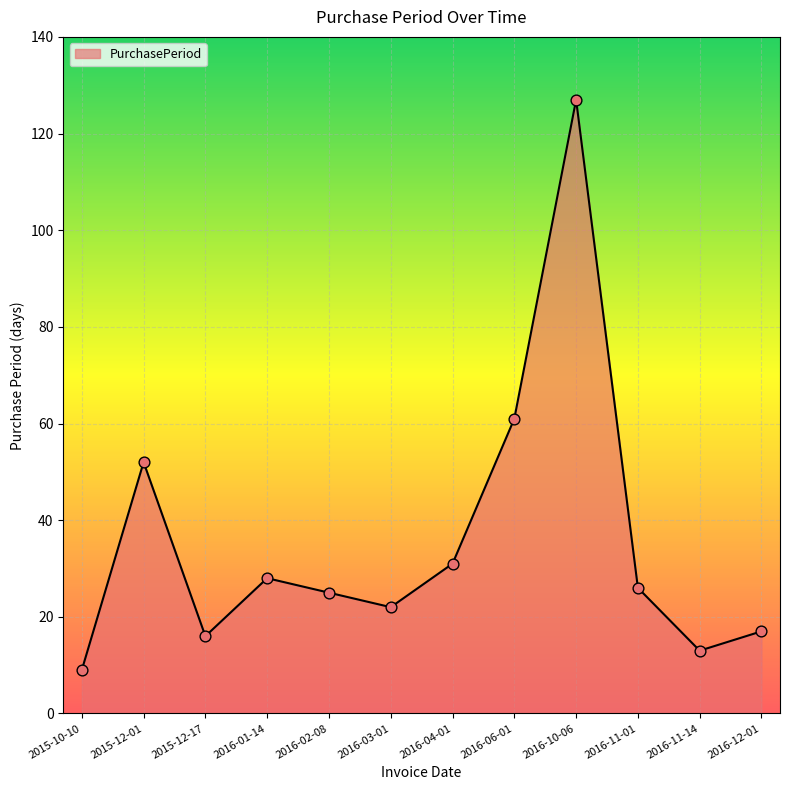

Which has a higher value, 2016-03-01 or 2016-11-01?

2016-11-01